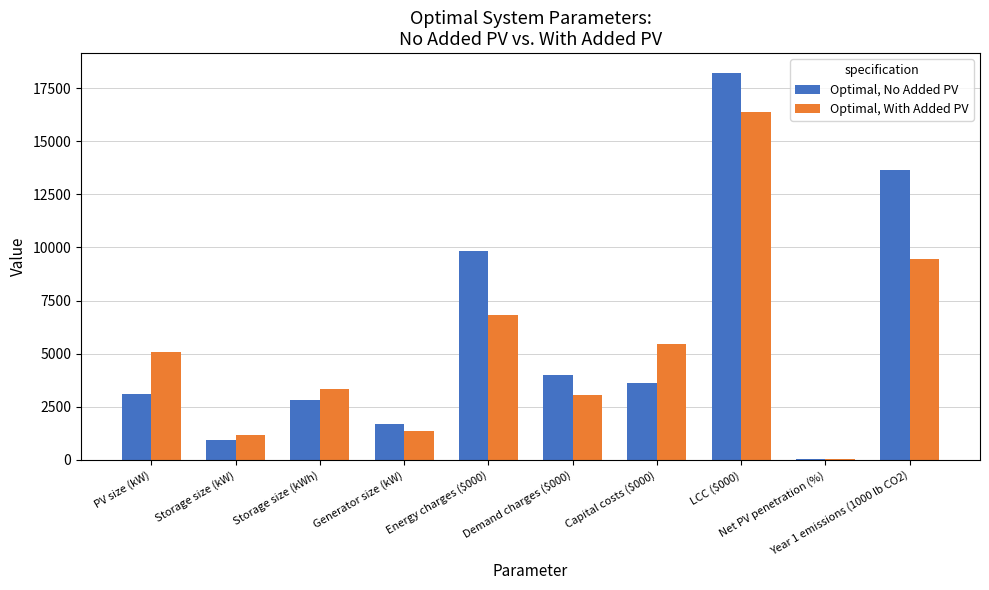

What is the sum of all Optimal, With Added PV values?

52201.1